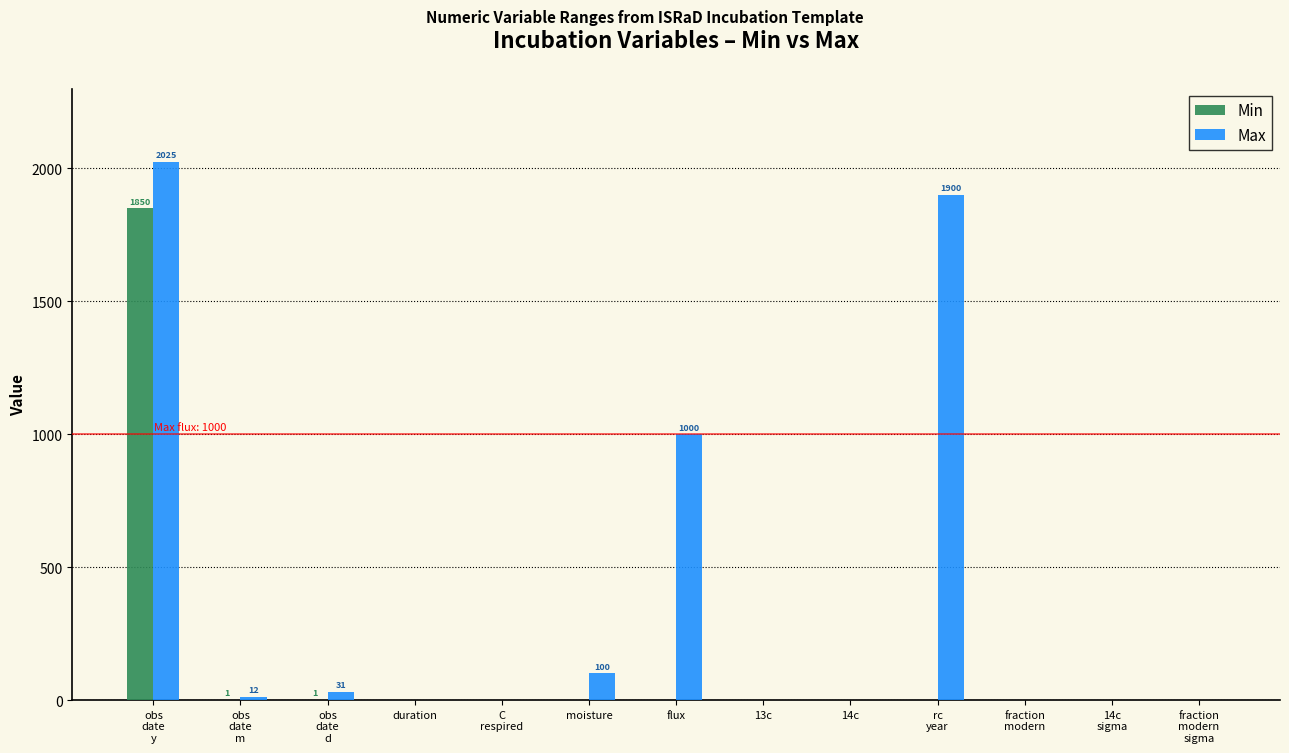

What is the maximum value shown in the chart?

2025